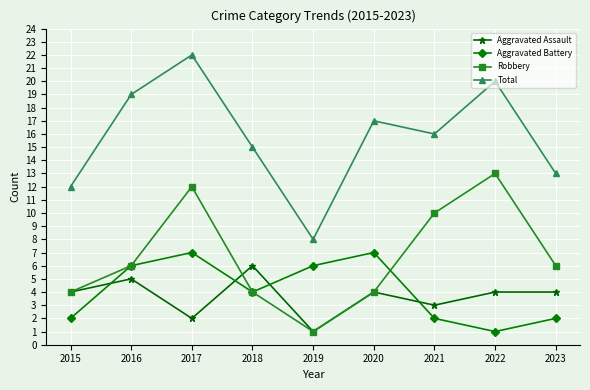

Read the Aggravated Assault value at 2015.

4